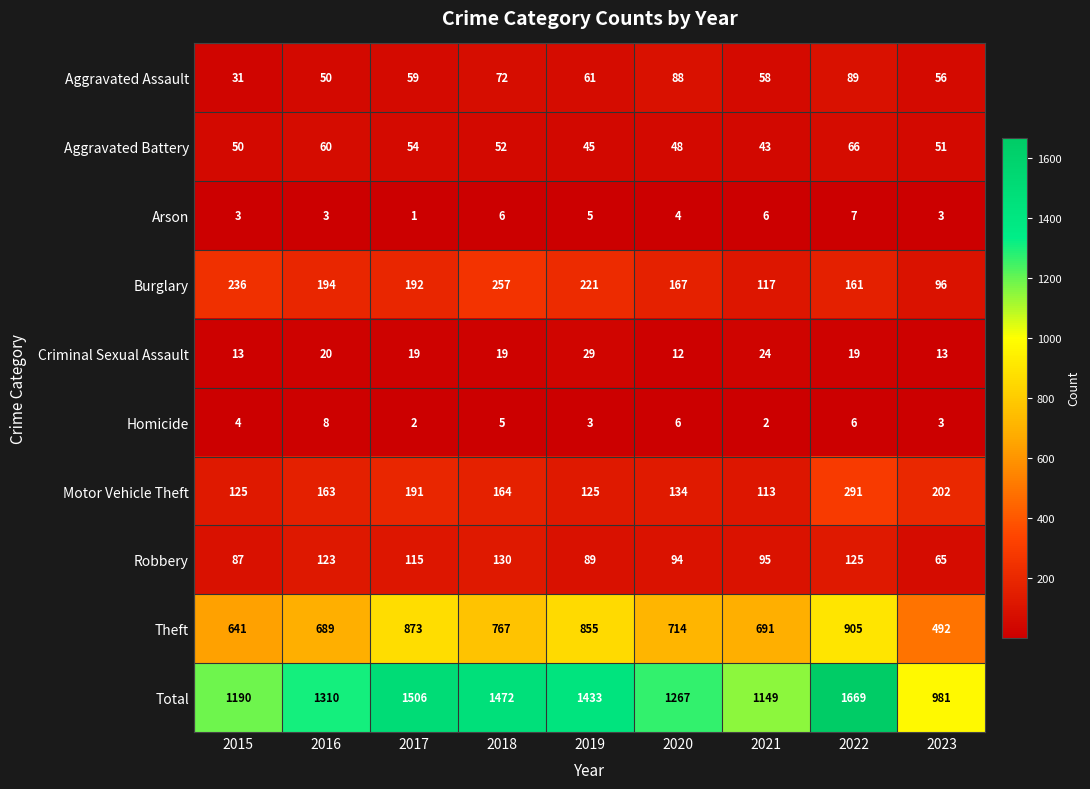

What is the spread (max minus min) of values at 2016?

1307